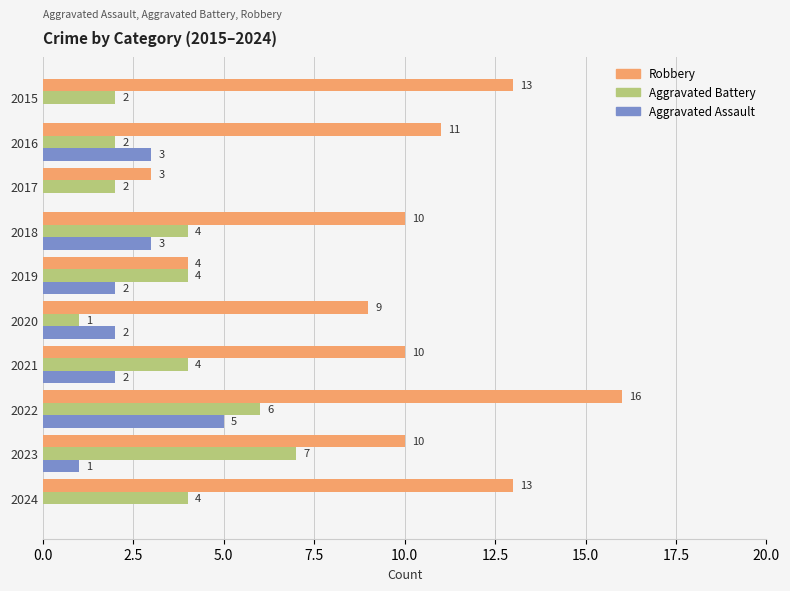

What is the maximum value shown in the chart?

16